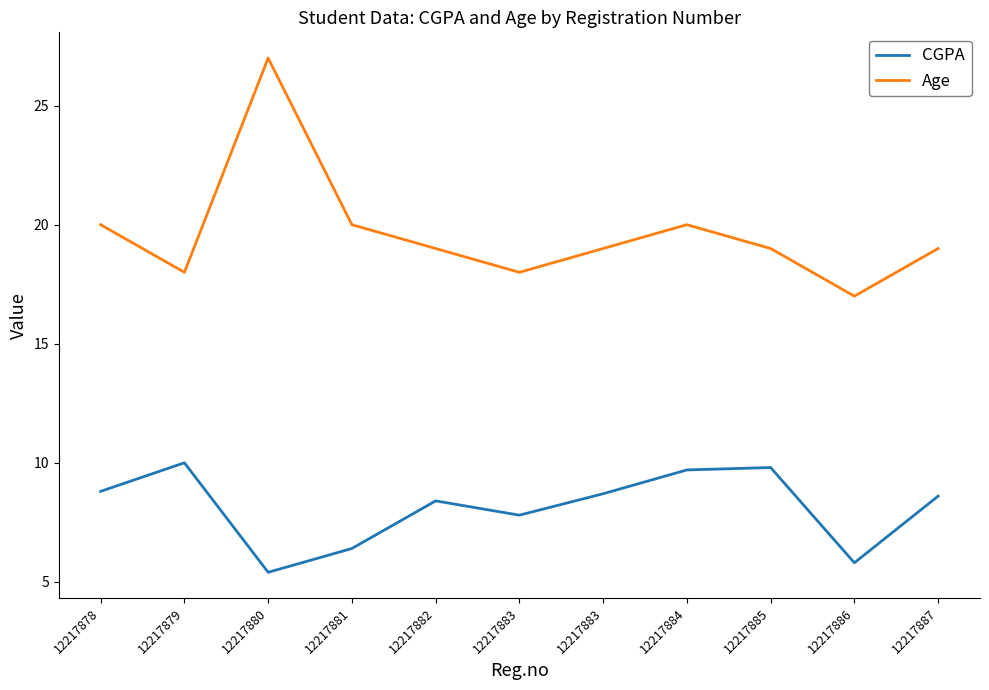

True or false: Age has more than 2 points higher than both neighbors.

False